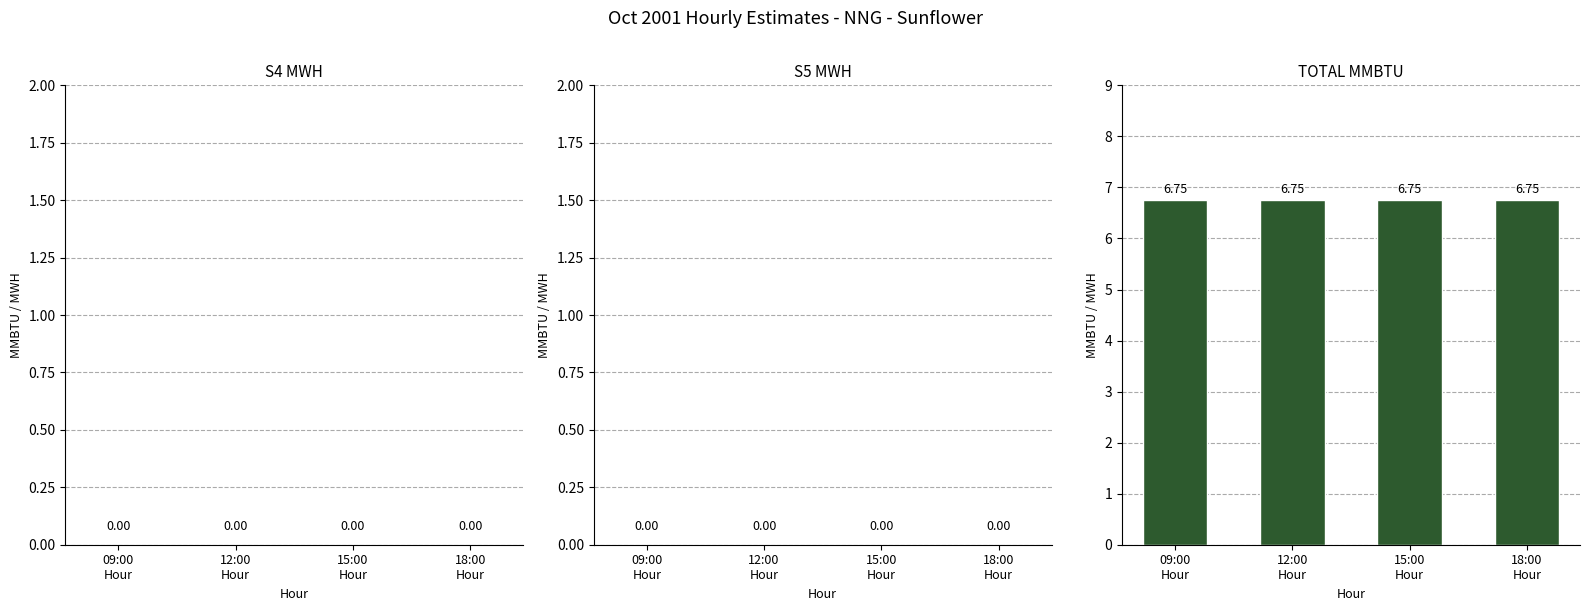

Read the TOTAL MMBTU value at 09:00
Hour.

6.8